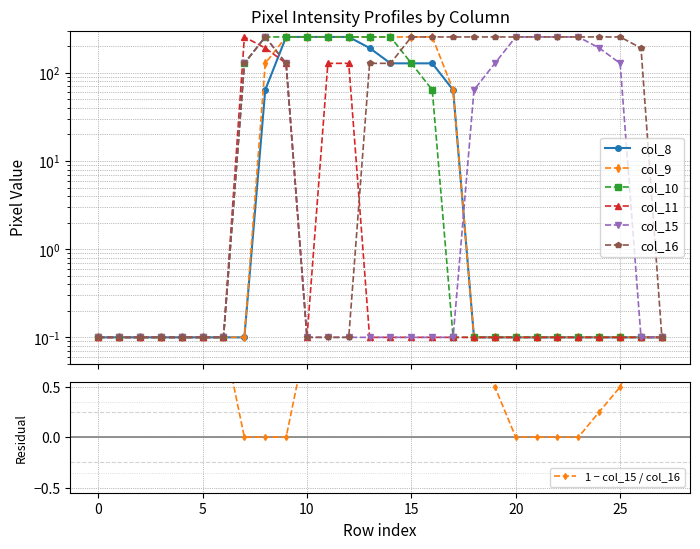

What is the maximum value for col_15?

255.0